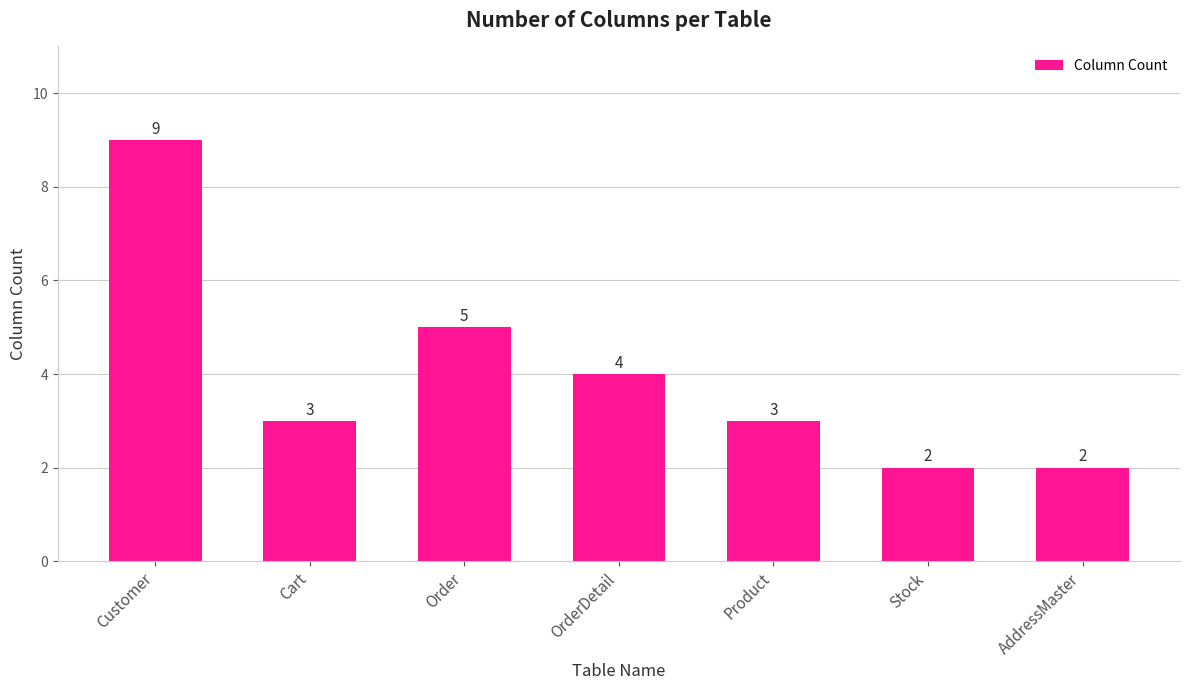

What position from the left is Customer?

1